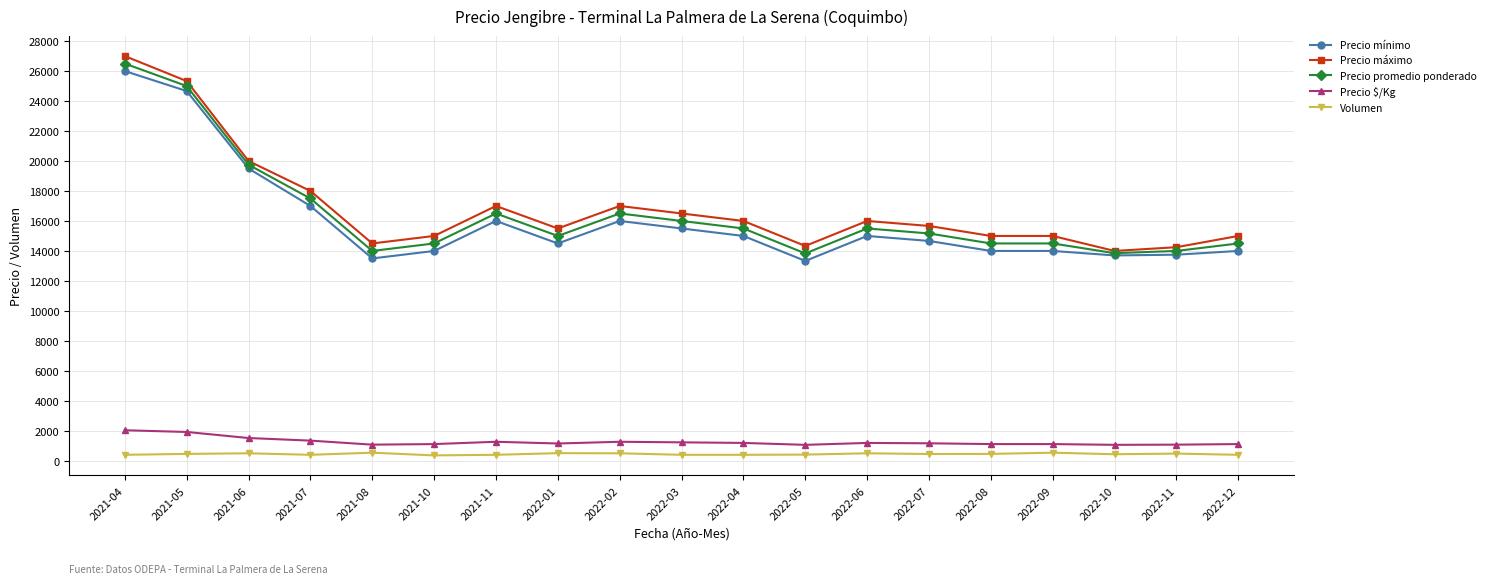

What is the maximum value shown in the chart?

27000